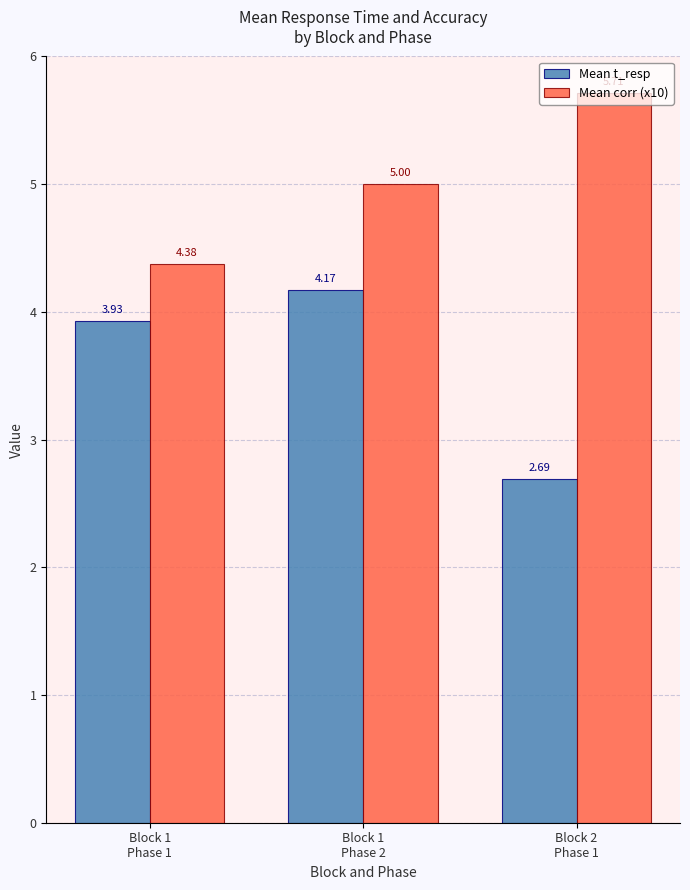

What is the average value of the Mean t_resp series?

3.6